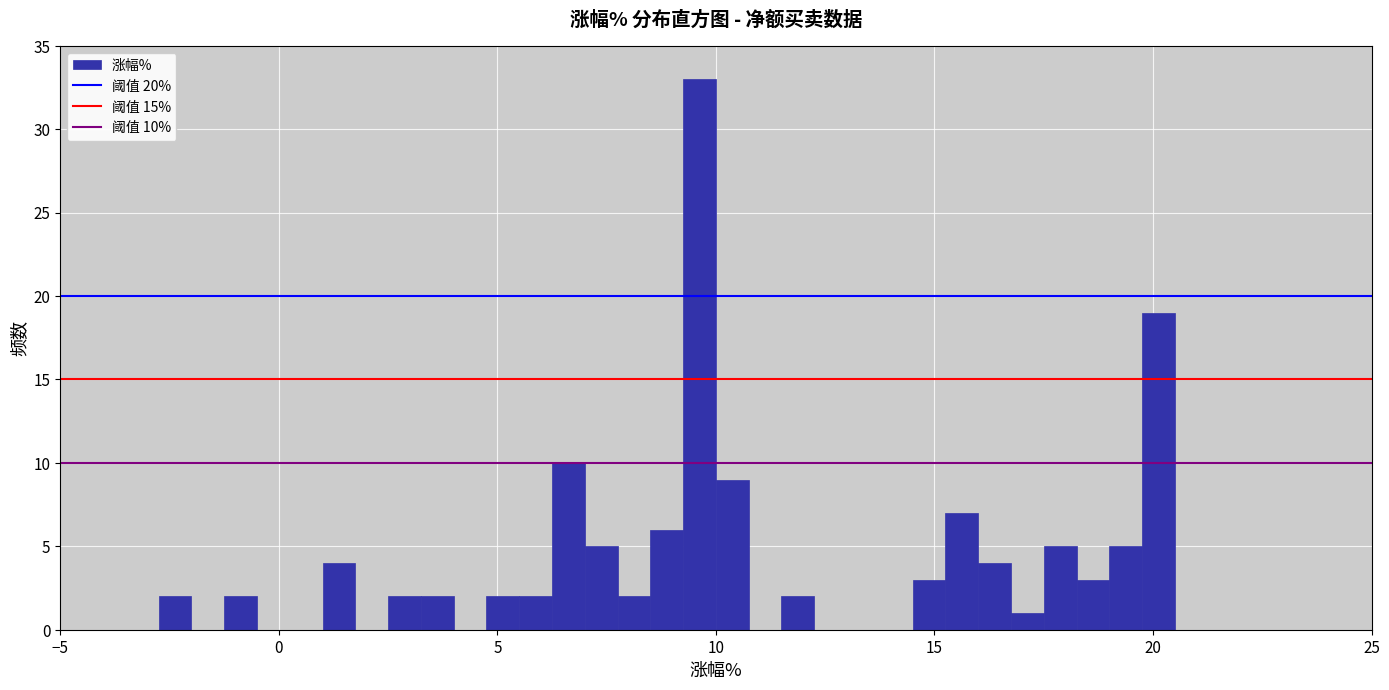

Around what value on the x-axis is the tallest bar? Give the approximate position of its centre, as read against the axis.

9.5